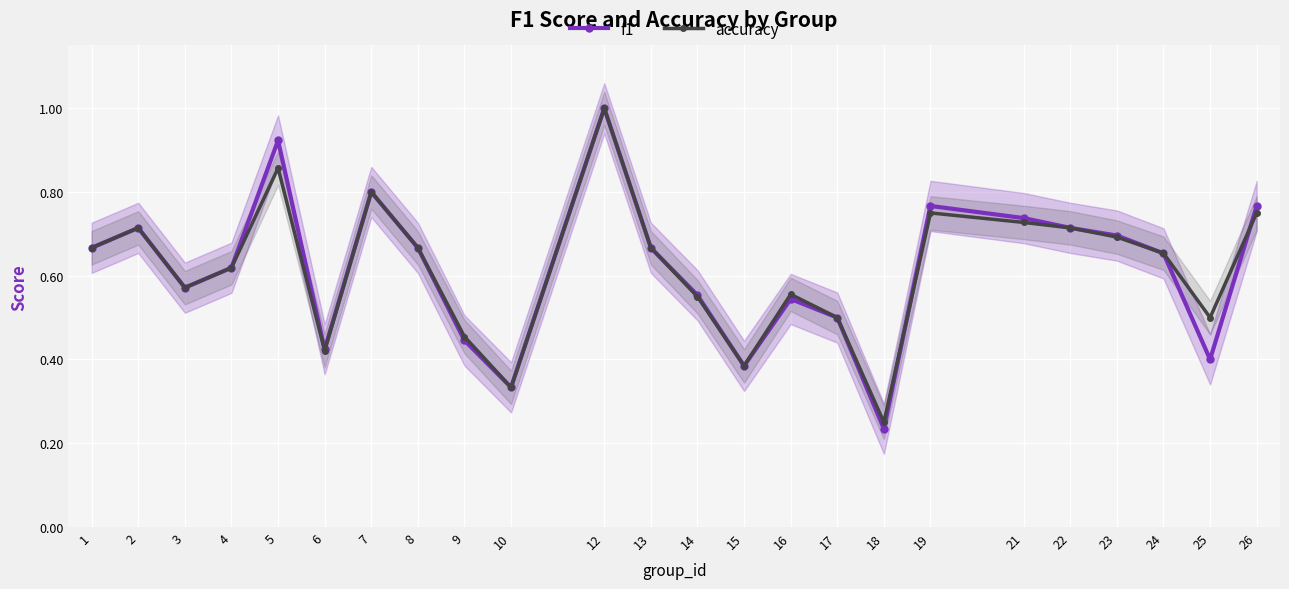

Count the number of data series in this chart.

2